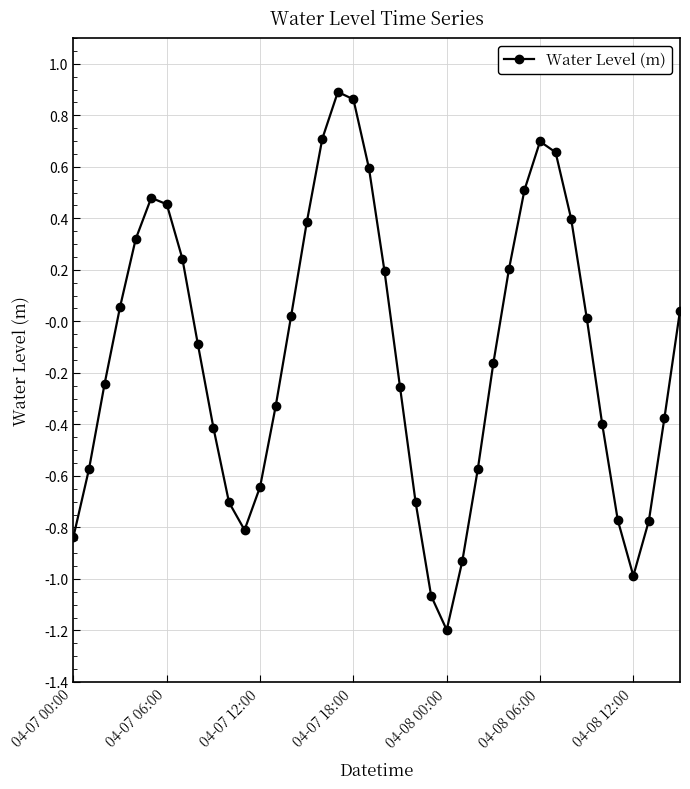

What is the difference between the second highest and second lowest values?

1.9